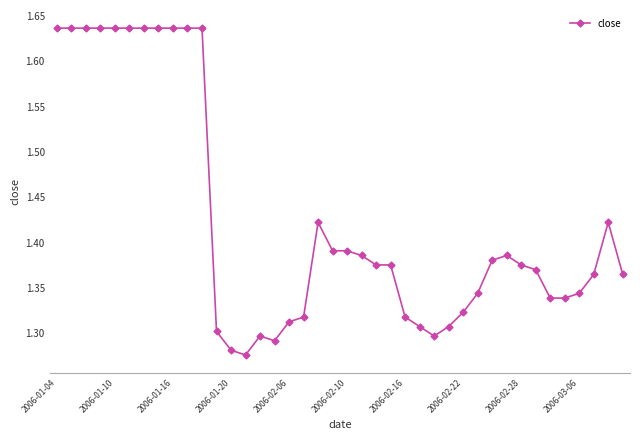

Does the chart have visible grid lines?

No